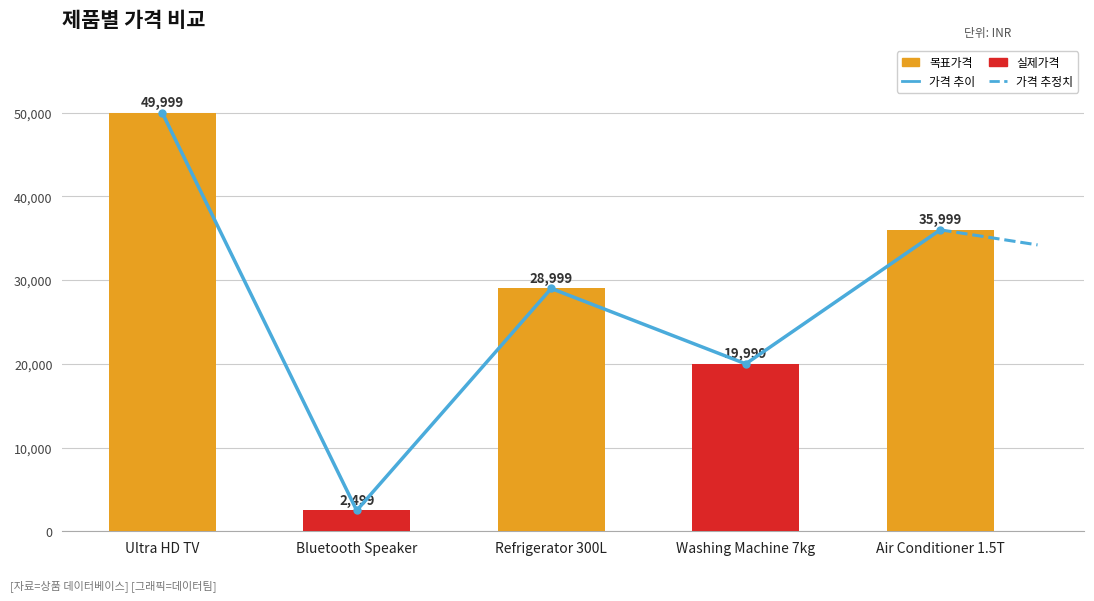

Where is the data nearest to the value 26249?

Refrigerator 300L